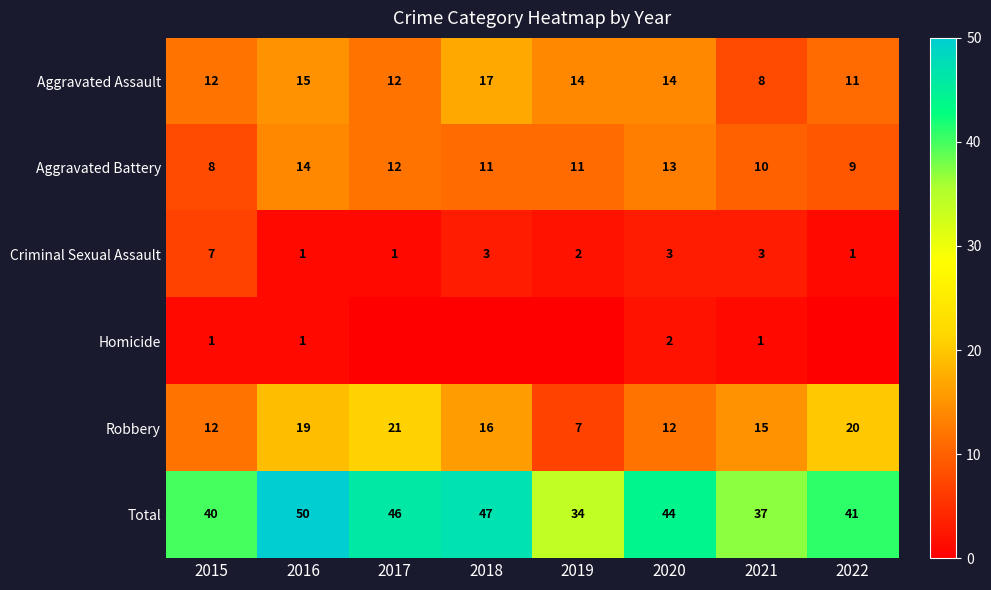

What is the difference between the maximum and minimum values in the Robbery series?

14